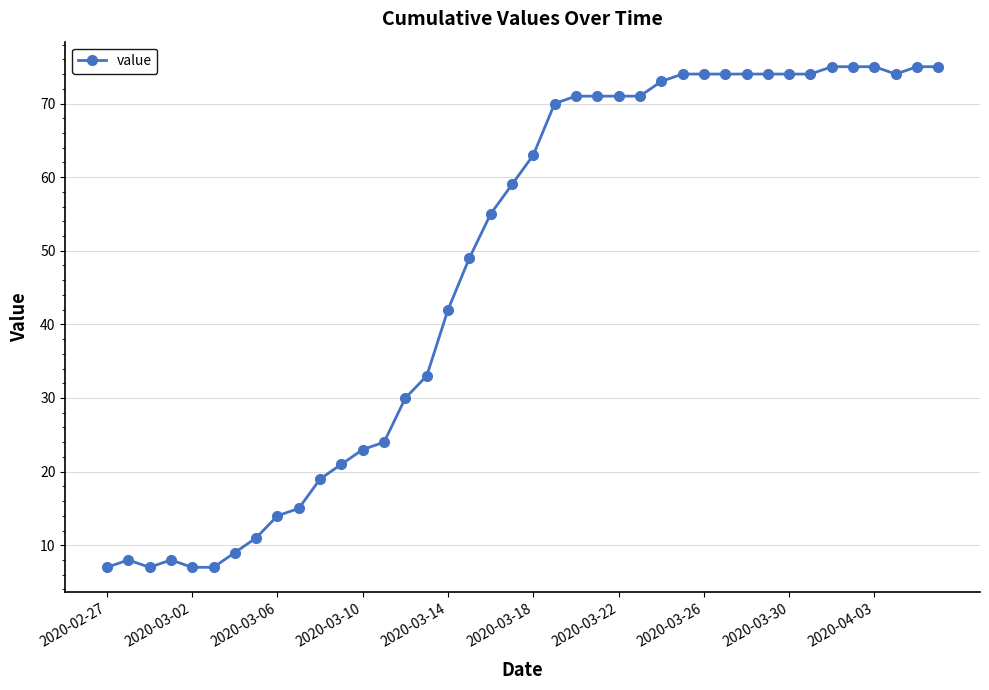

Reading left to right, what are all the values shown in this chart?

7	8	7	8	7	7	9	11	14	15	19	21	23	24	30	33	42	49	55	59	63	70	71	71	71	71	73	74	74	74	74	74	74	74	75	75	75	74	75	75